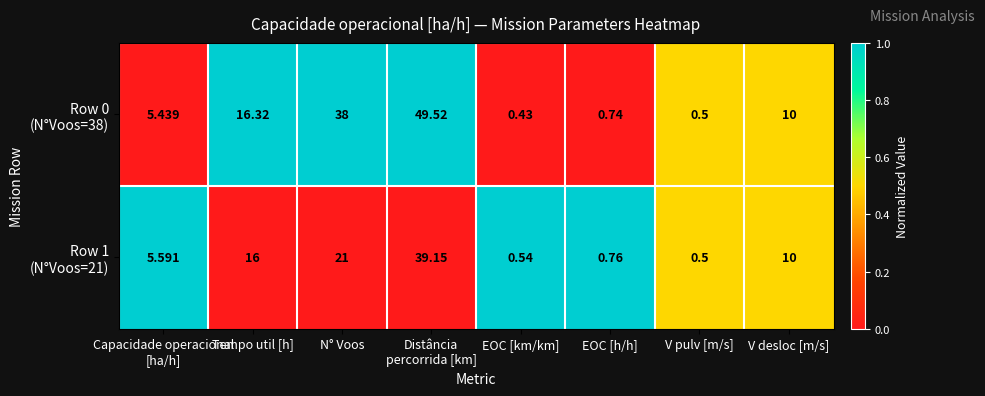

How many data points does each series have?

8